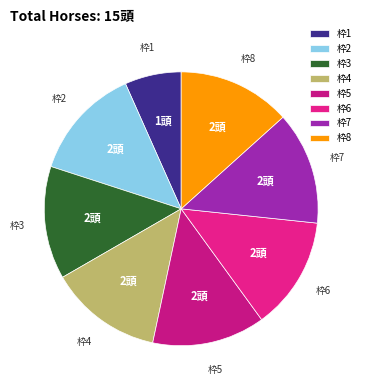

Is there a majority slice in this chart?

No